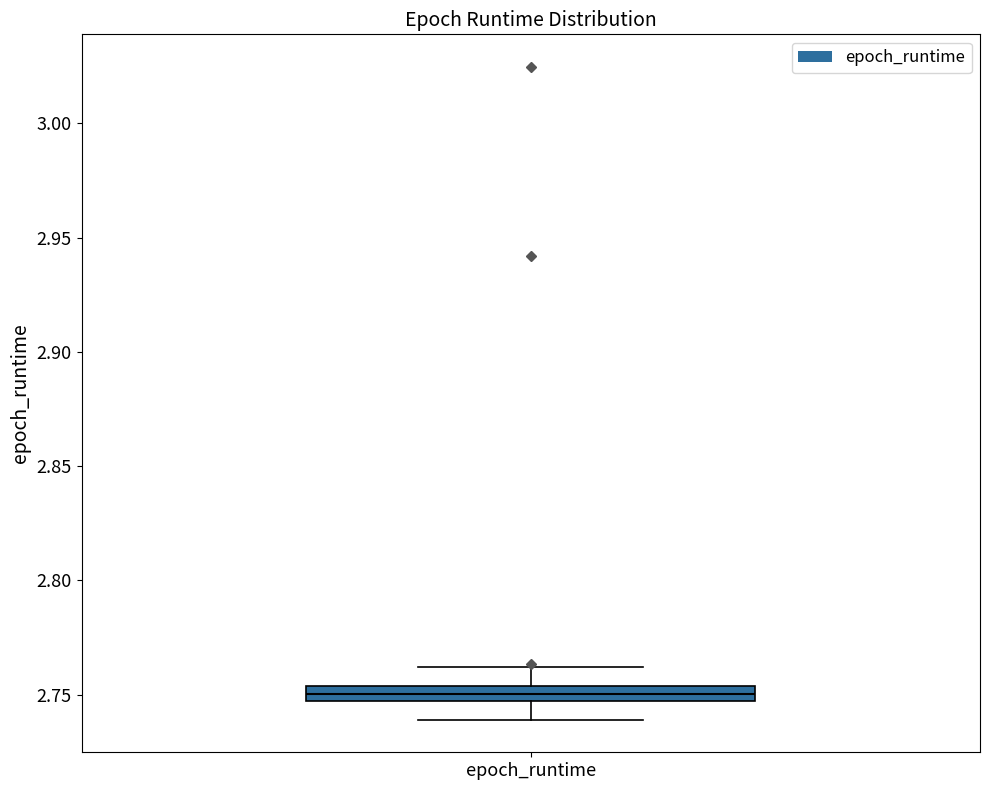

Where does the upper whisker of the box for epoch_runtime end on the y-axis? The values are not printed on the chart, so give them approximately, as read against the axis.

2.760